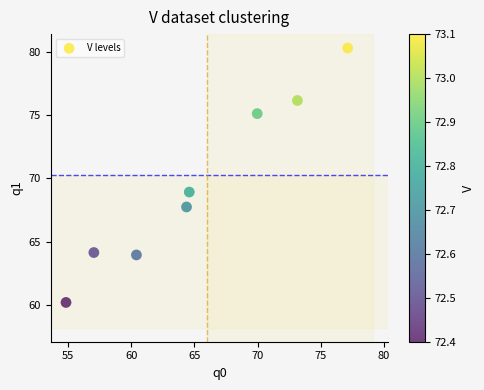

What is the range of Y values (max minus min)?

20.1